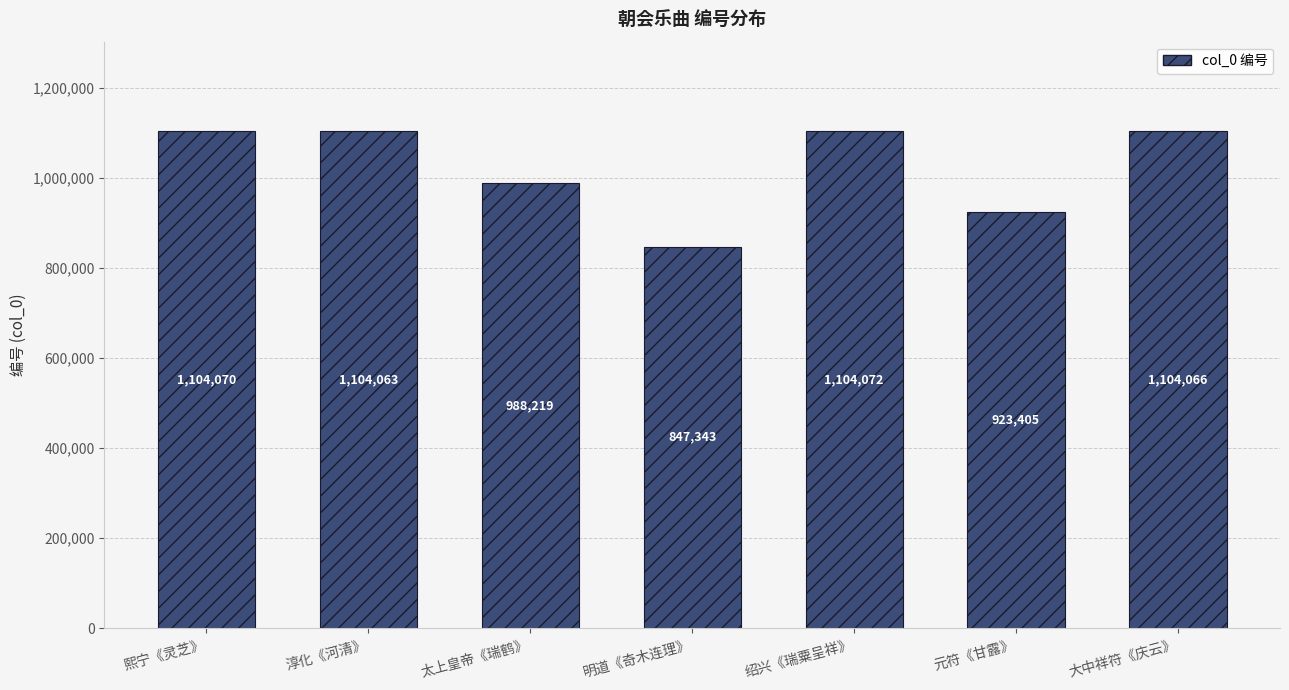

Approximately how many times larger is the value at 元符《甘露》 compared to 熙宁《灵芝》?

0.8